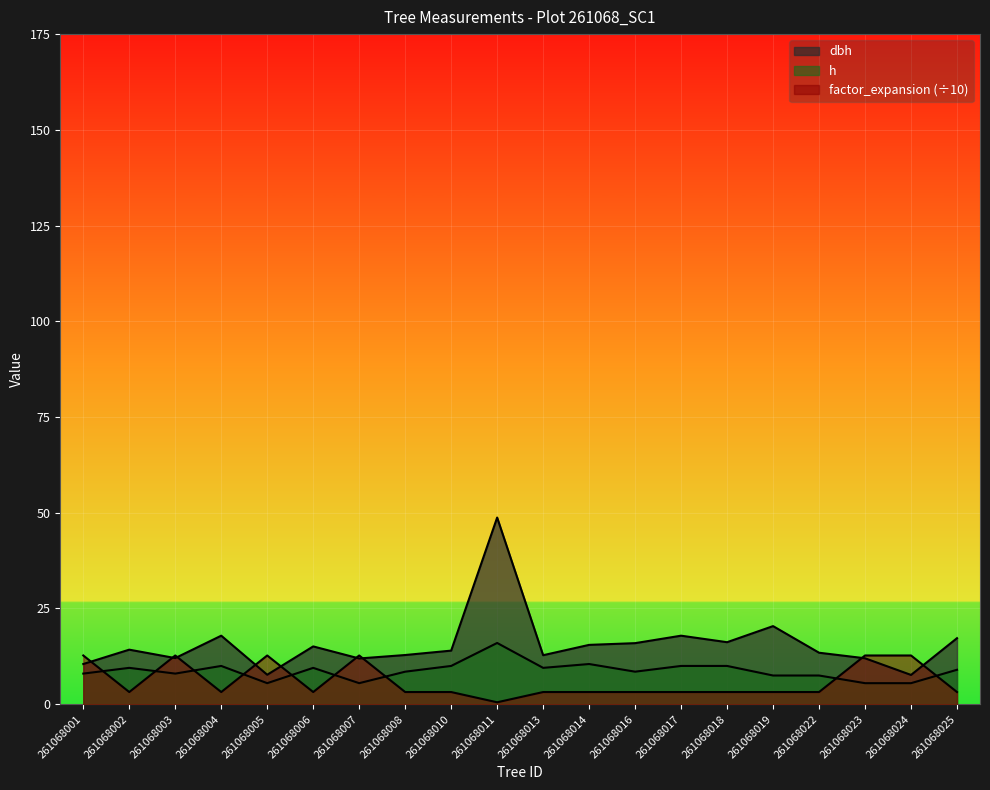

Does the chart display data point markers on the line(s)?

No